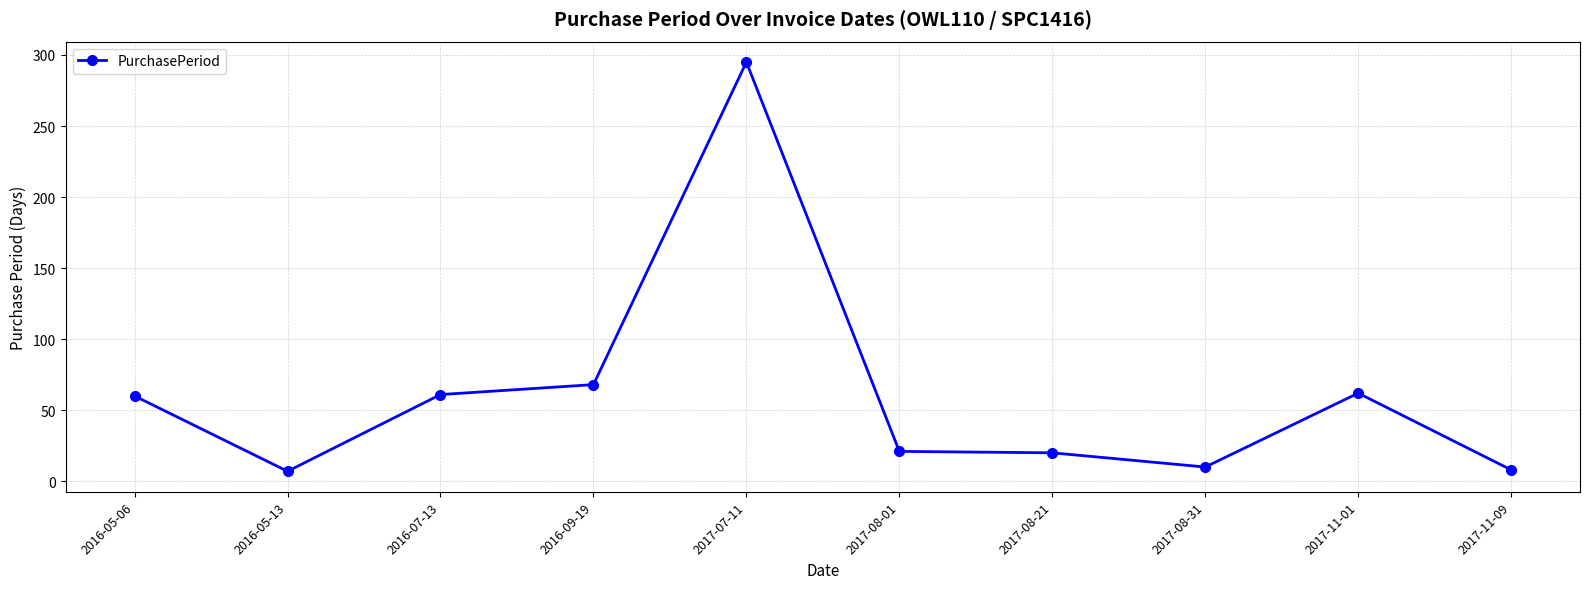

What is the minimum value shown in the chart?

7